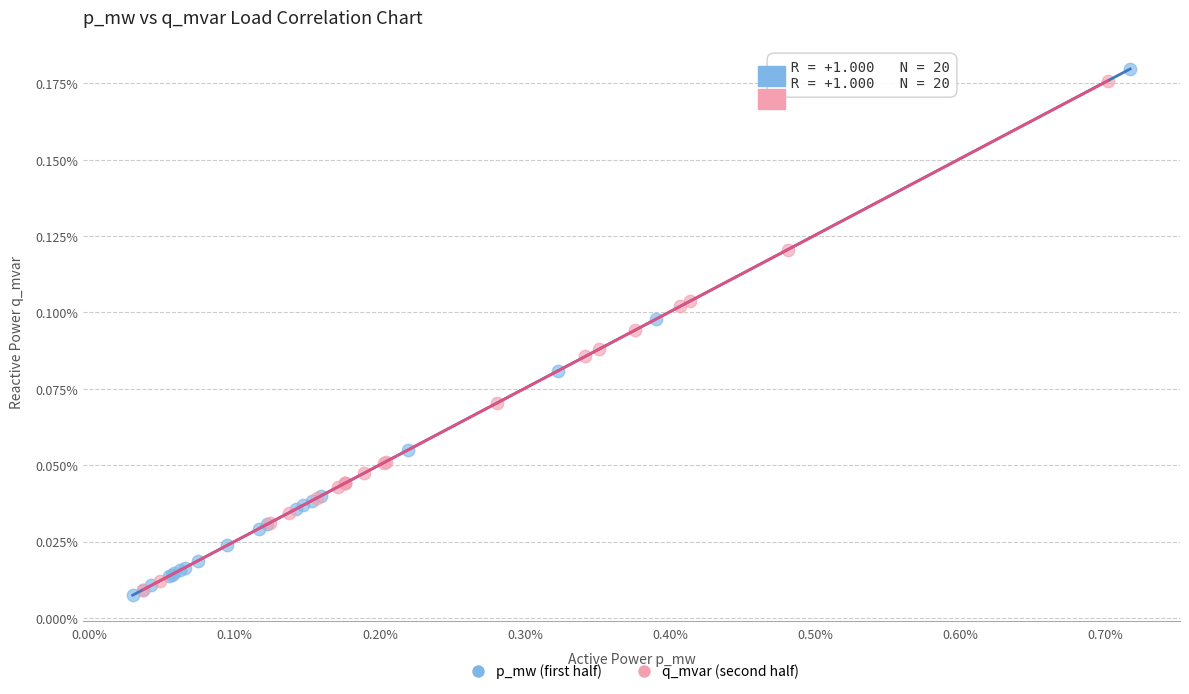

Which series has the largest Y range (max minus min)?

p_mw (first half)